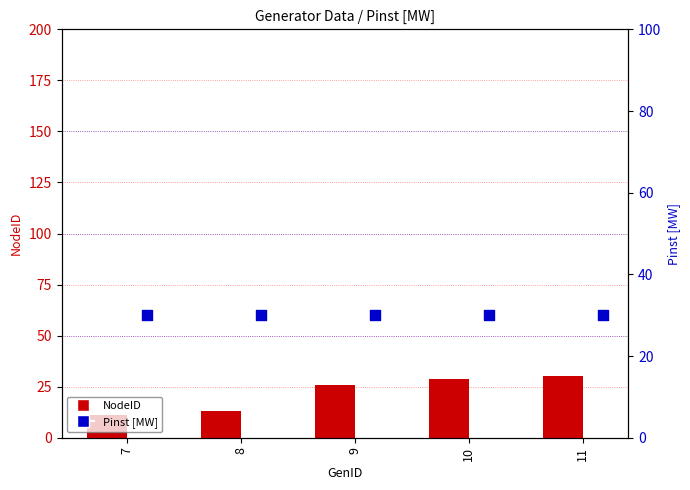

Which series has the widest spread of Y values?

NodeID